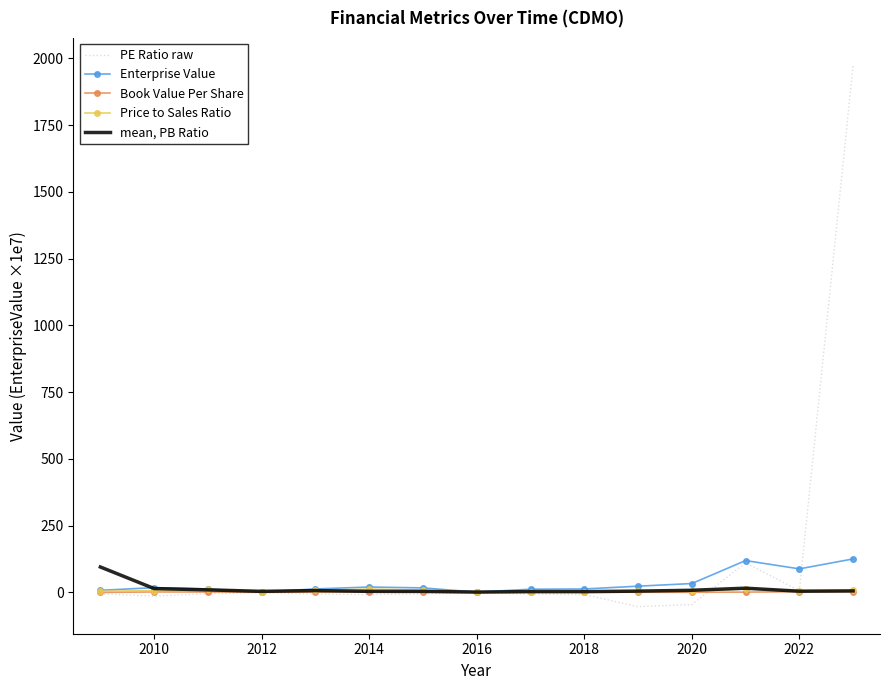

Rank the series by their maximum value, from highest to lowest.

PE Ratio raw, Enterprise Value, mean, PB Ratio, Price to Sales Ratio, Book Value Per Share